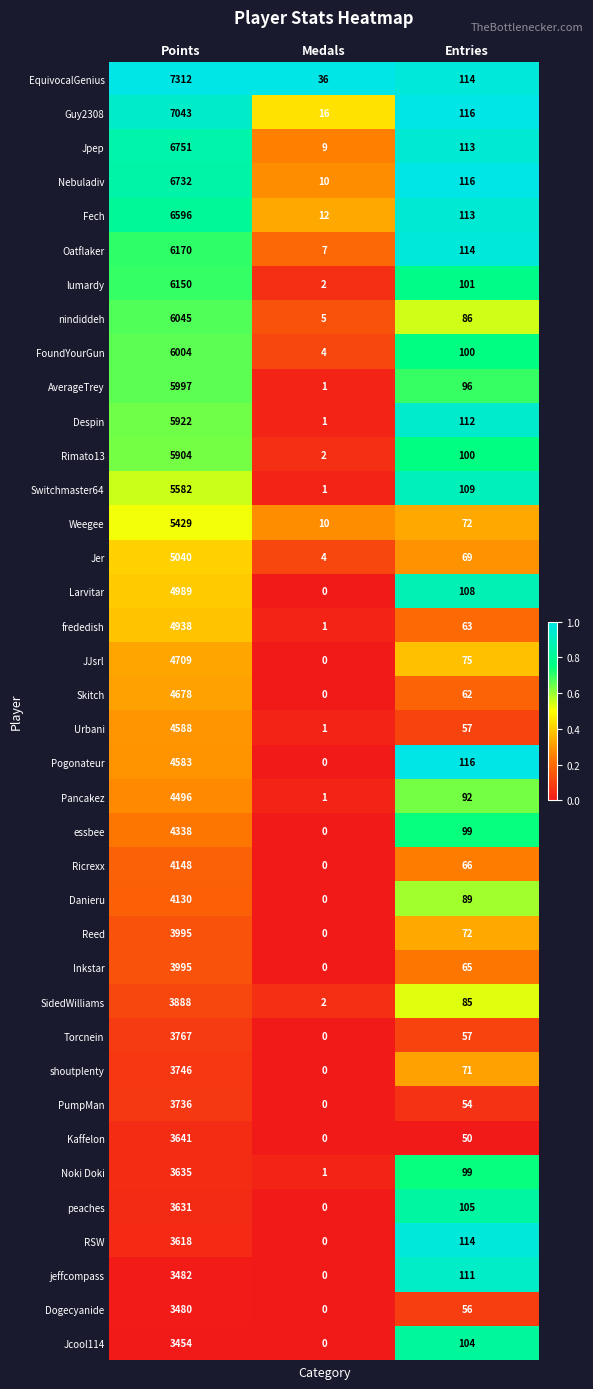

The value of Nebuladiv at Entries is 42. True or false?

False